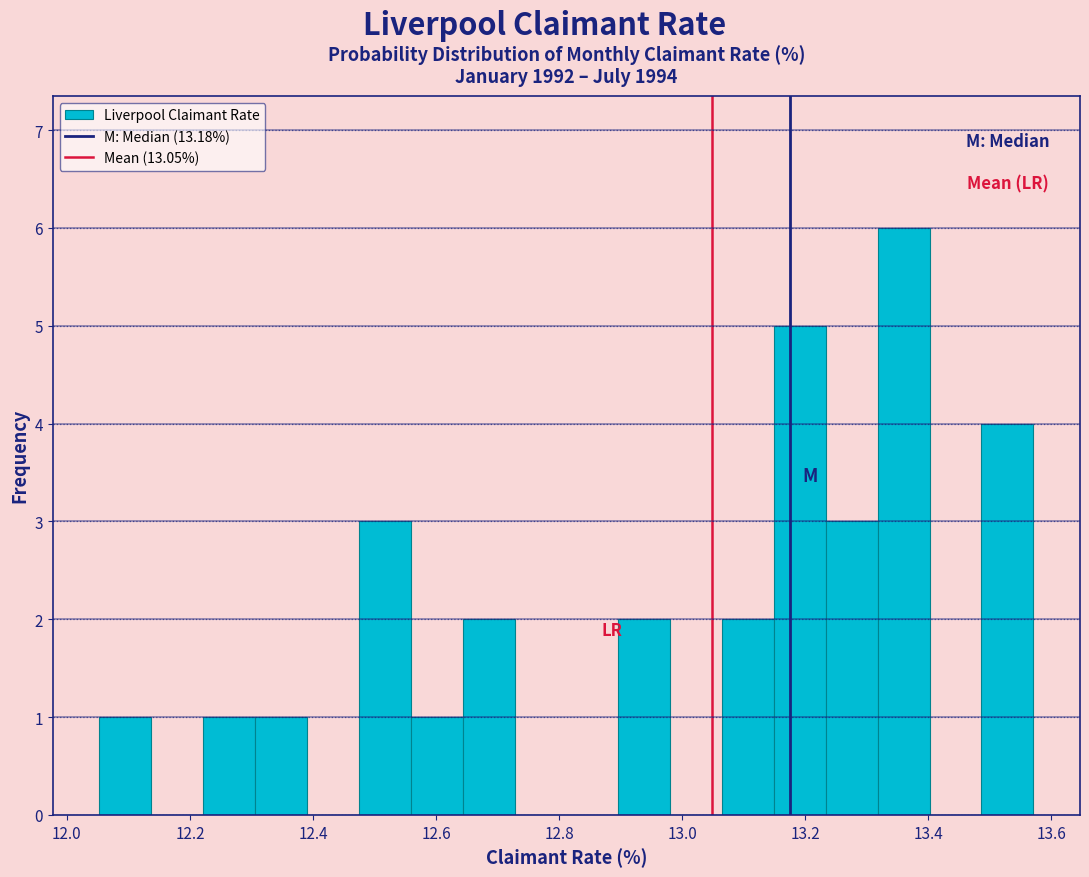

Reading left to right, list every bar in this chart as the range it spans on the x-axis followed by its height. Neither the bar edges nor the heights are printed on the chart, so give them approximately, as read against the axes.

12.06 to 12.14: 1
12.14 to 12.22: 0
12.22 to 12.30: 1
12.30 to 12.40: 1
12.40 to 12.48: 0
12.48 to 12.56: 3
12.56 to 12.64: 1
12.64 to 12.72: 2
12.72 to 12.82: 0
12.82 to 12.90: 0
12.90 to 12.98: 2
12.98 to 13.06: 0
13.06 to 13.14: 2
13.14 to 13.24: 5
13.24 to 13.32: 3
13.32 to 13.40: 6
13.40 to 13.48: 0
13.48 to 13.58: 4